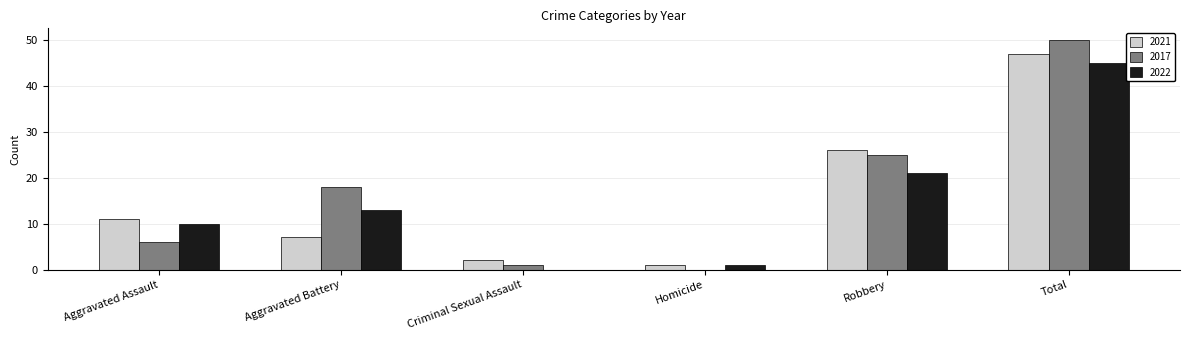

Which series changed the most between Aggravated Assault and Aggravated Battery?

2017